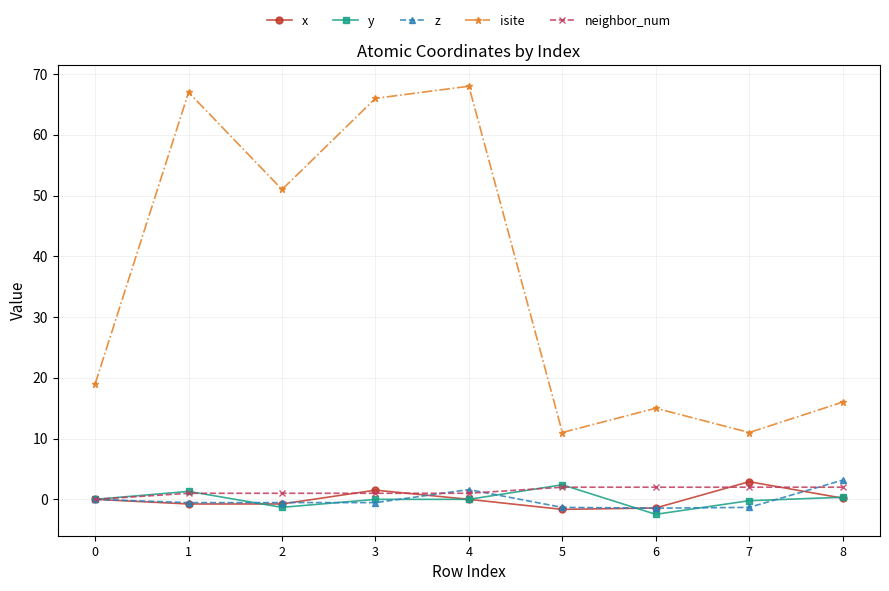

What is the difference between the isite values at 4 and 8?

52.0